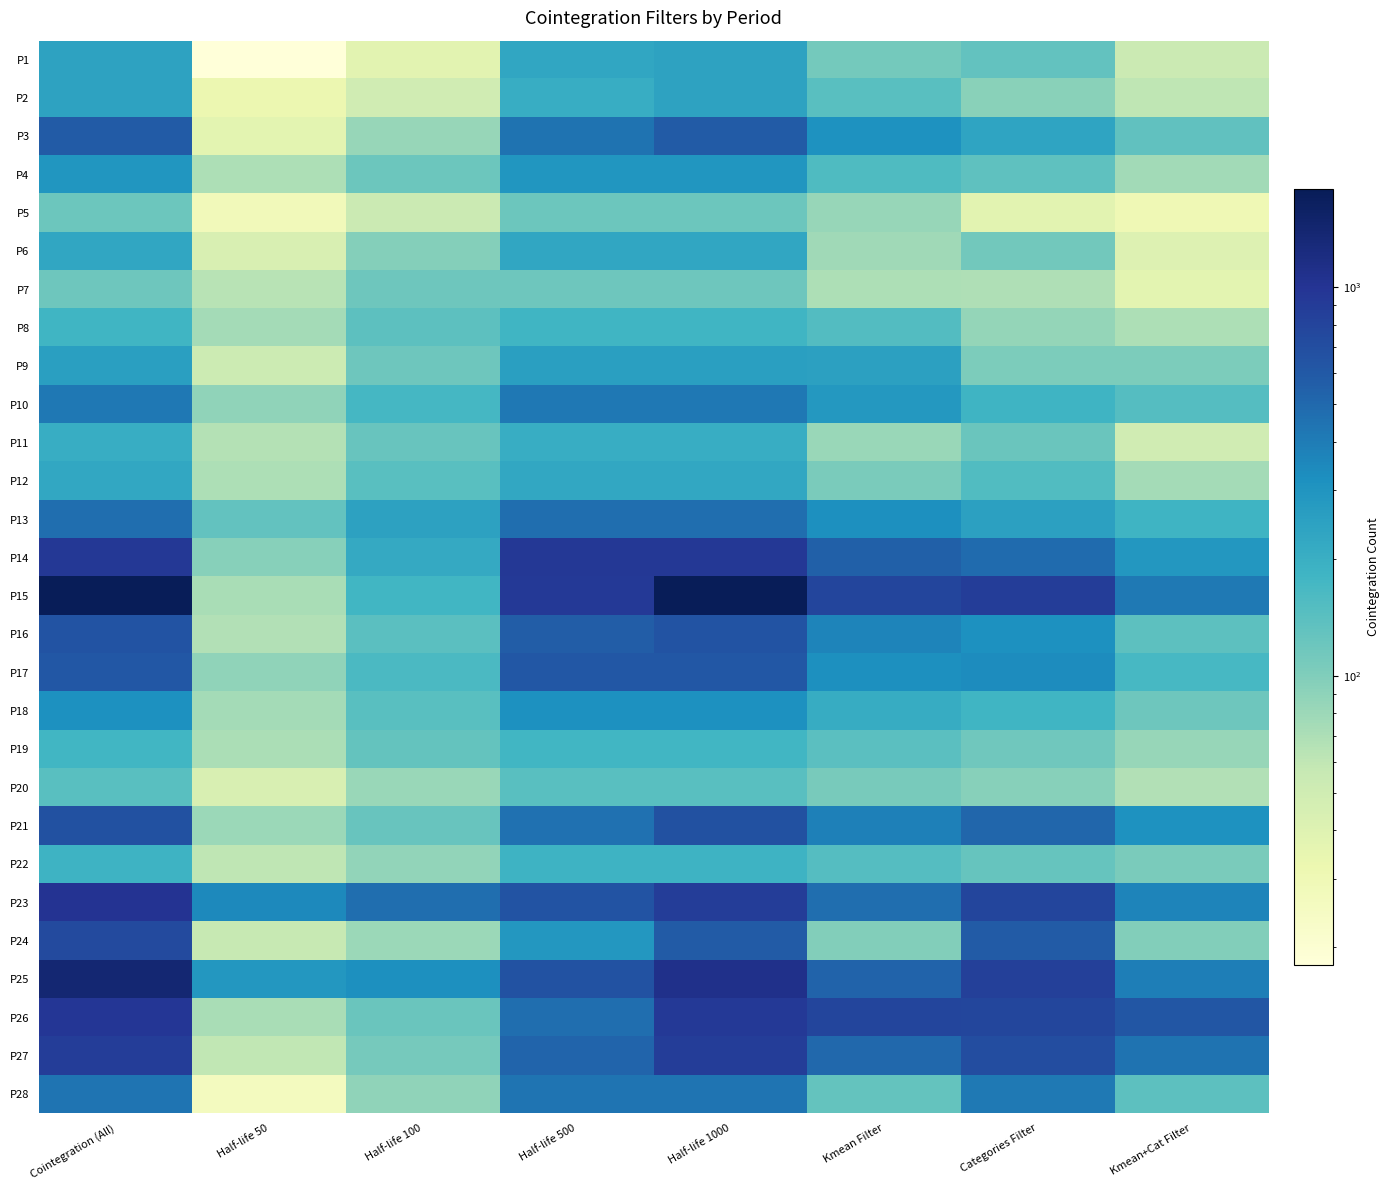

Reading left to right, transcribe all the data shown in this chart.

P1: Cointegration (All)=242	Half-life 50=18	Half-life 100=38	Half-life 500=229	Half-life 1000=242	Kmean Filter=111	Categories Filter=131	Kmean+Cat Filter=53
P2: Cointegration (All)=240	Half-life 50=32	Half-life 100=50	Half-life 500=207	Half-life 1000=240	Kmean Filter=144	Categories Filter=93	Kmean+Cat Filter=61
P3: Cointegration (All)=580	Half-life 50=37	Half-life 100=83	Half-life 500=448	Half-life 1000=580	Kmean Filter=309	Categories Filter=237	Kmean+Cat Filter=134
P4: Cointegration (All)=293	Half-life 50=70	Half-life 100=120	Half-life 500=293	Half-life 1000=293	Kmean Filter=158	Categories Filter=135	Kmean+Cat Filter=77
P5: Cointegration (All)=119	Half-life 50=28	Half-life 100=53	Half-life 500=119	Half-life 1000=119	Kmean Filter=84	Categories Filter=38	Kmean+Cat Filter=30
P6: Cointegration (All)=228	Half-life 50=44	Half-life 100=96	Half-life 500=228	Half-life 1000=228	Kmean Filter=78	Categories Filter=113	Kmean+Cat Filter=41
P7: Cointegration (All)=118	Half-life 50=64	Half-life 100=118	Half-life 500=118	Half-life 1000=118	Kmean Filter=70	Categories Filter=69	Kmean+Cat Filter=37
P8: Cointegration (All)=180	Half-life 50=75	Half-life 100=138	Half-life 500=180	Half-life 1000=180	Kmean Filter=152	Categories Filter=85	Kmean+Cat Filter=70
P9: Cointegration (All)=253	Half-life 50=52	Half-life 100=117	Half-life 500=253	Half-life 1000=253	Kmean Filter=251	Categories Filter=103	Kmean+Cat Filter=103
P10: Cointegration (All)=418	Half-life 50=89	Half-life 100=173	Half-life 500=418	Half-life 1000=418	Kmean Filter=286	Categories Filter=183	Kmean+Cat Filter=148
P11: Cointegration (All)=205	Half-life 50=66	Half-life 100=124	Half-life 500=205	Half-life 1000=205	Kmean Filter=82	Categories Filter=122	Kmean+Cat Filter=50
P12: Cointegration (All)=226	Half-life 50=70	Half-life 100=143	Half-life 500=226	Half-life 1000=226	Kmean Filter=106	Categories Filter=153	Kmean+Cat Filter=75
P13: Cointegration (All)=465	Half-life 50=132	Half-life 100=247	Half-life 500=465	Half-life 1000=465	Kmean Filter=321	Categories Filter=252	Kmean+Cat Filter=186
P14: Cointegration (All)=943	Half-life 50=95	Half-life 100=215	Half-life 500=943	Half-life 1000=943	Kmean Filter=555	Categories Filter=484	Kmean+Cat Filter=291
P15: Cointegration (All)=1789	Half-life 50=73	Half-life 100=179	Half-life 500=931	Half-life 1000=1783	Kmean Filter=796	Categories Filter=874	Kmean+Cat Filter=414
P16: Cointegration (All)=651	Half-life 50=68	Half-life 100=141	Half-life 500=571	Half-life 1000=651	Kmean Filter=362	Categories Filter=318	Kmean+Cat Filter=139
P17: Cointegration (All)=615	Half-life 50=89	Half-life 100=164	Half-life 500=615	Half-life 1000=615	Kmean Filter=323	Categories Filter=336	Kmean+Cat Filter=168
P18: Cointegration (All)=316	Half-life 50=75	Half-life 100=143	Half-life 500=316	Half-life 1000=316	Kmean Filter=208	Categories Filter=180	Kmean+Cat Filter=117
P19: Cointegration (All)=178	Half-life 50=71	Half-life 100=128	Half-life 500=178	Half-life 1000=178	Kmean Filter=142	Categories Filter=115	Kmean+Cat Filter=84
P20: Cointegration (All)=144	Half-life 50=44	Half-life 100=82	Half-life 500=144	Half-life 1000=144	Kmean Filter=107	Categories Filter=94	Kmean+Cat Filter=67
P21: Cointegration (All)=673	Half-life 50=80	Half-life 100=125	Half-life 500=451	Half-life 1000=673	Kmean Filter=386	Categories Filter=509	Kmean+Cat Filter=313
P22: Cointegration (All)=188	Half-life 50=61	Half-life 100=86	Half-life 500=188	Half-life 1000=188	Kmean Filter=149	Categories Filter=127	Kmean+Cat Filter=106
P23: Cointegration (All)=1011	Half-life 50=345	Half-life 100=471	Half-life 500=644	Half-life 1000=886	Kmean Filter=467	Categories Filter=797	Kmean+Cat Filter=364
P24: Cointegration (All)=737	Half-life 50=56	Half-life 100=80	Half-life 500=287	Half-life 1000=578	Kmean Filter=99	Categories Filter=585	Kmean+Cat Filter=99
P25: Cointegration (All)=1372	Half-life 50=287	Half-life 100=320	Half-life 500=662	Half-life 1000=1083	Kmean Filter=534	Categories Filter=842	Kmean+Cat Filter=391
P26: Cointegration (All)=959	Half-life 50=72	Half-life 100=122	Half-life 500=469	Half-life 1000=930	Kmean Filter=795	Categories Filter=776	Kmean+Cat Filter=628
P27: Cointegration (All)=875	Half-life 50=59	Half-life 100=110	Half-life 500=519	Half-life 1000=875	Kmean Filter=507	Categories Filter=708	Kmean+Cat Filter=443
P28: Cointegration (All)=438	Half-life 50=26	Half-life 100=88	Half-life 500=438	Half-life 1000=438	Kmean Filter=128	Categories Filter=411	Kmean+Cat Filter=138